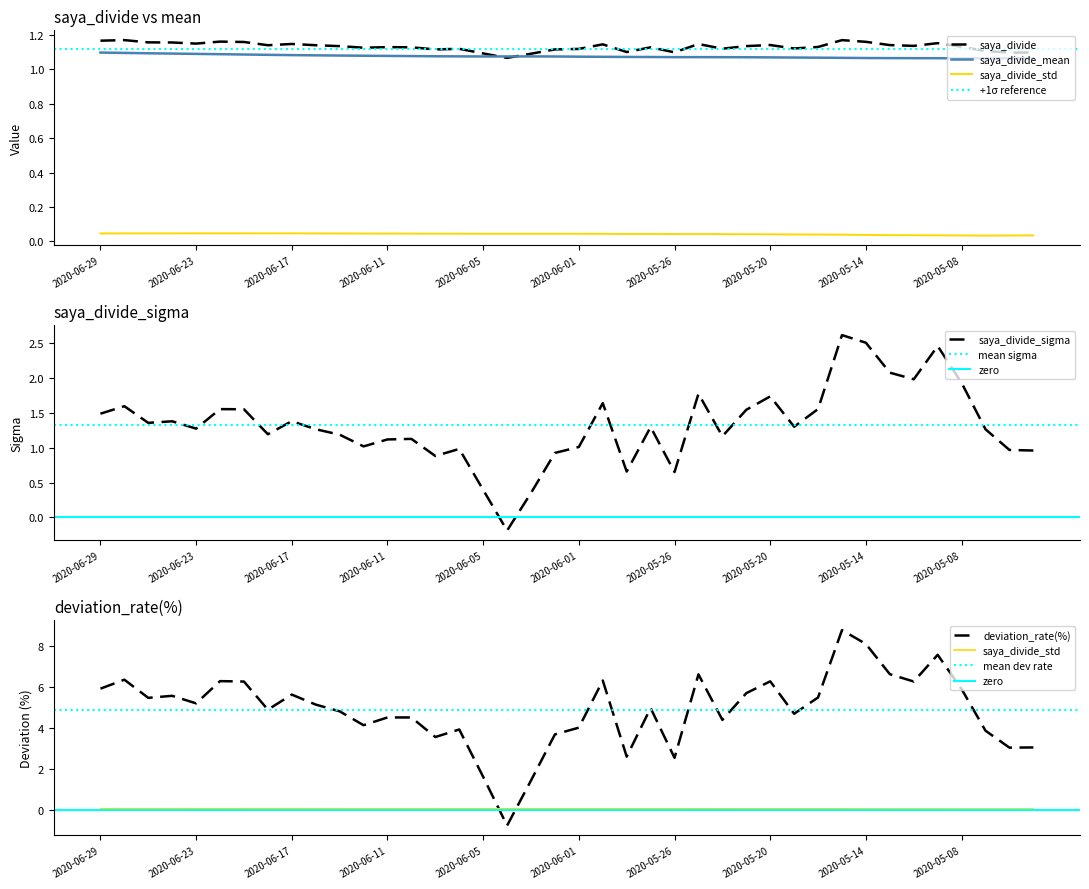

What is the maximum value for saya_divide_sigma?

2.6